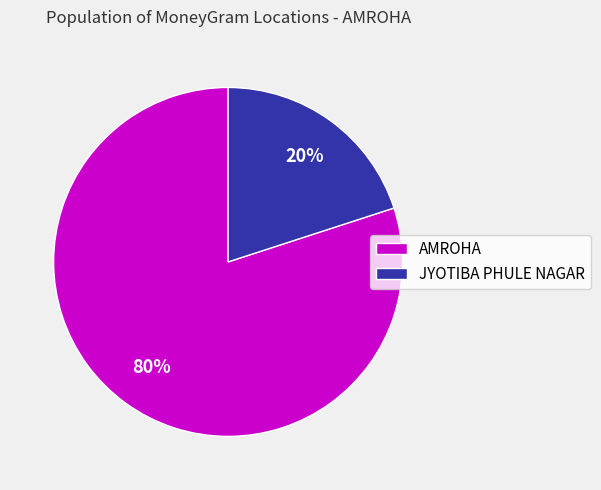

What percentage is the JYOTIBA PHULE NAGAR slice, to the nearest percent?

20%